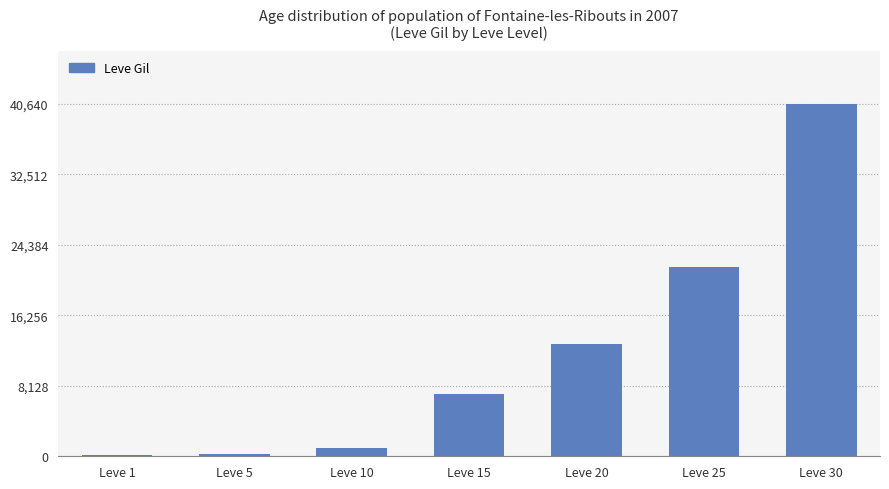

What is the difference between the maximum and minimum values?

40480